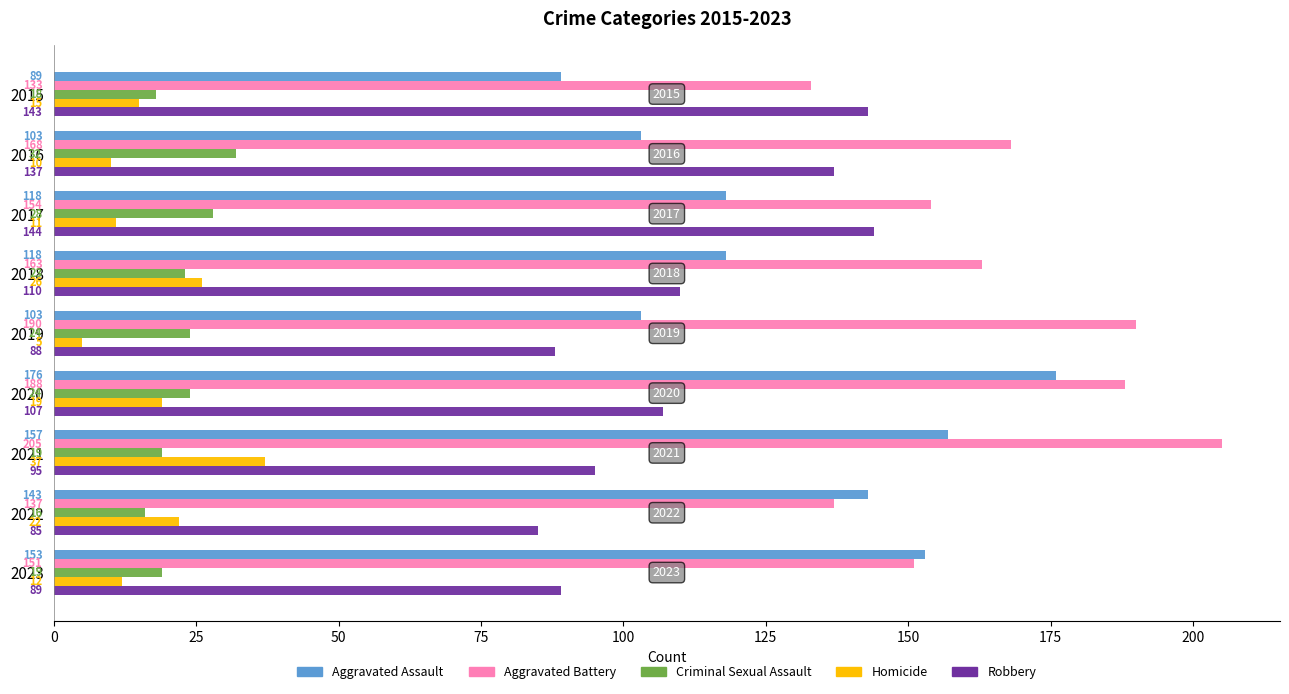

How many distinct data groups are displayed?

5